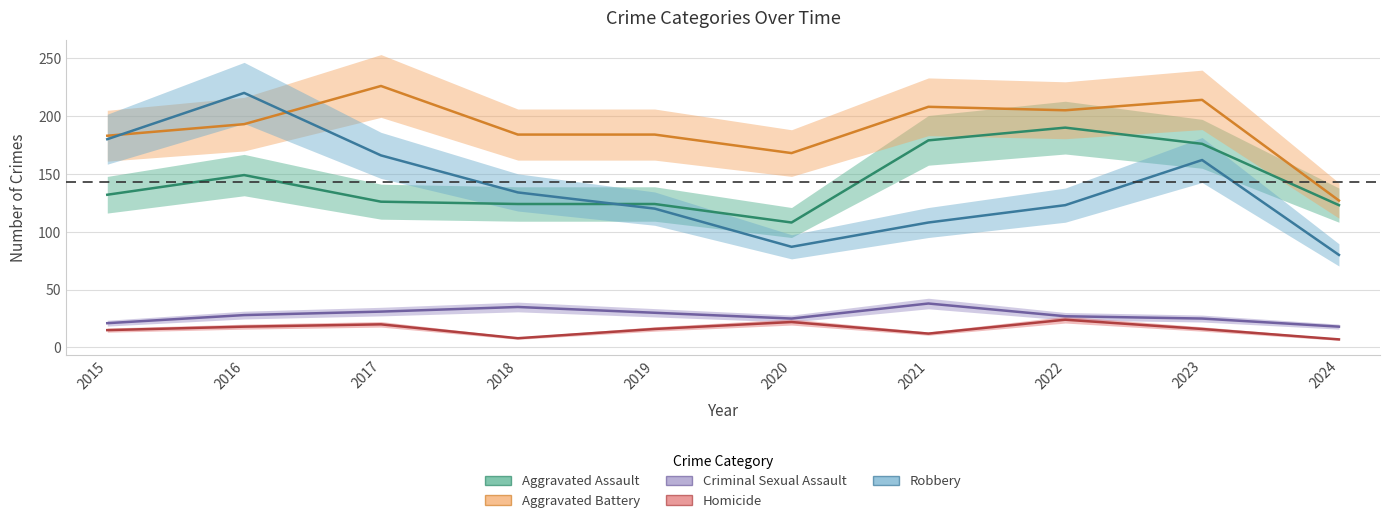

Reading left to right, list all the values displayed in this chart.

Aggravated Assault: 2015=132	2016=149	2017=126	2018=124	2019=124	2020=108	2021=179	2022=190	2023=176	2024=123
Aggravated Battery: 2015=183	2016=193	2017=226	2018=184	2019=184	2020=168	2021=208	2022=205	2023=214	2024=127
Criminal Sexual Assault: 2015=21	2016=28	2017=31	2018=35	2019=30	2020=25	2021=38	2022=27	2023=25	2024=18
Homicide: 2015=15	2016=18	2017=20	2018=8	2019=16	2020=22	2021=12	2022=24	2023=16	2024=7
Robbery: 2015=180	2016=220	2017=166	2018=134	2019=120	2020=87	2021=108	2022=123	2023=162	2024=80